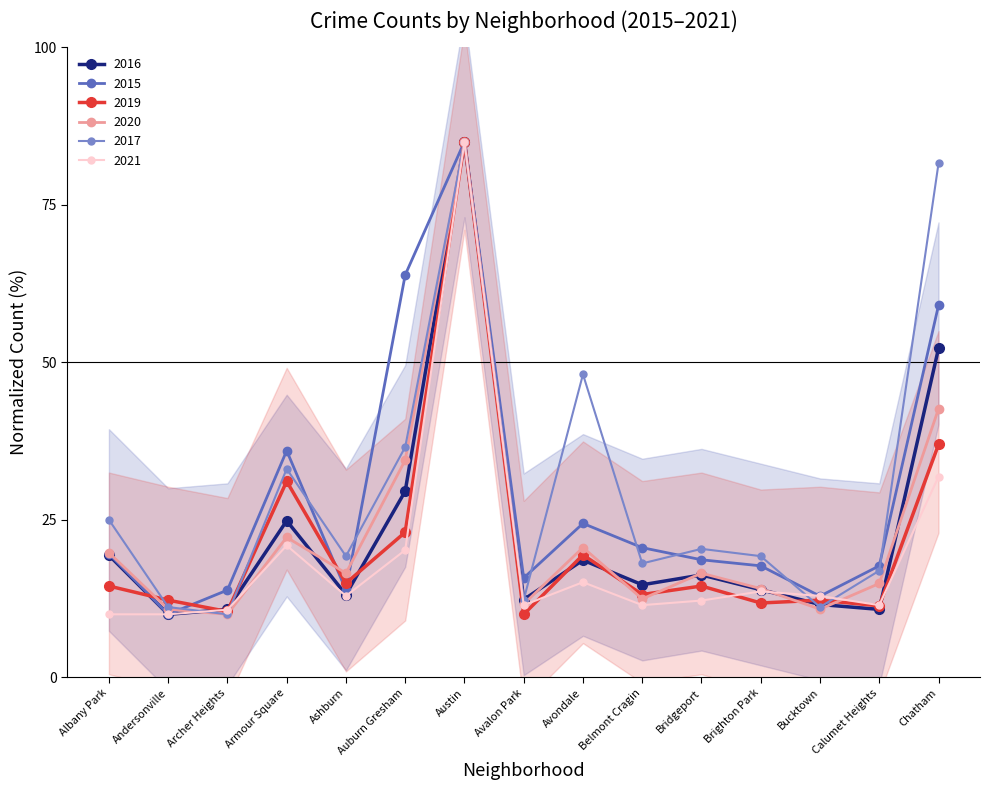

True or false: 2020 and 2017 intersect in this chart.

False